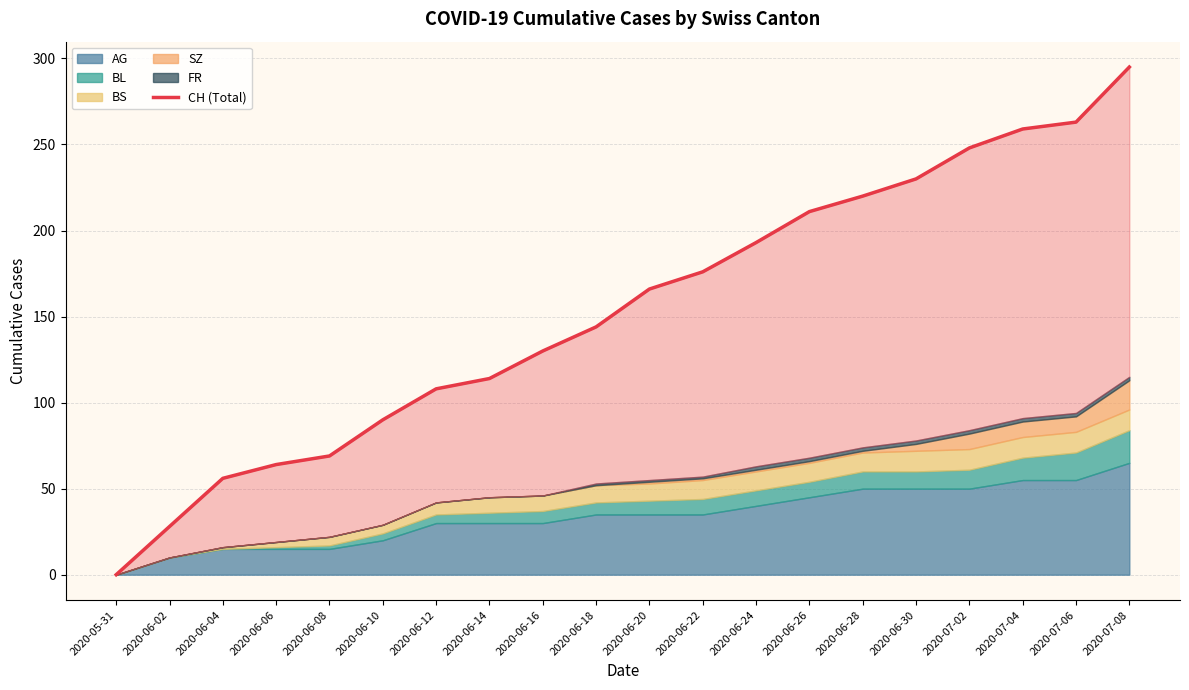

What is the difference between the maximum and minimum values?

295